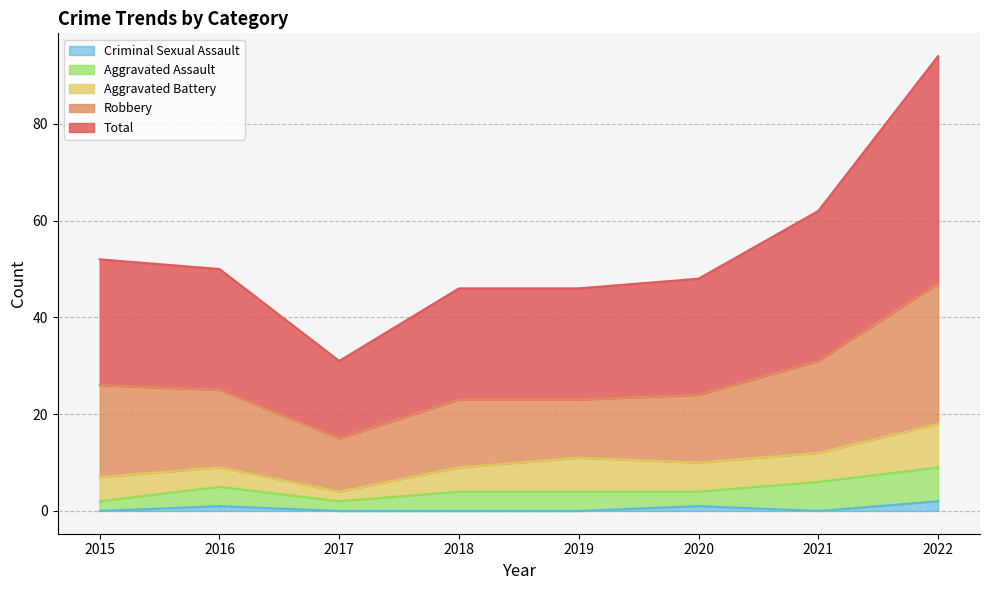

Count the Aggravated Battery values in the range 5 to 7.

5